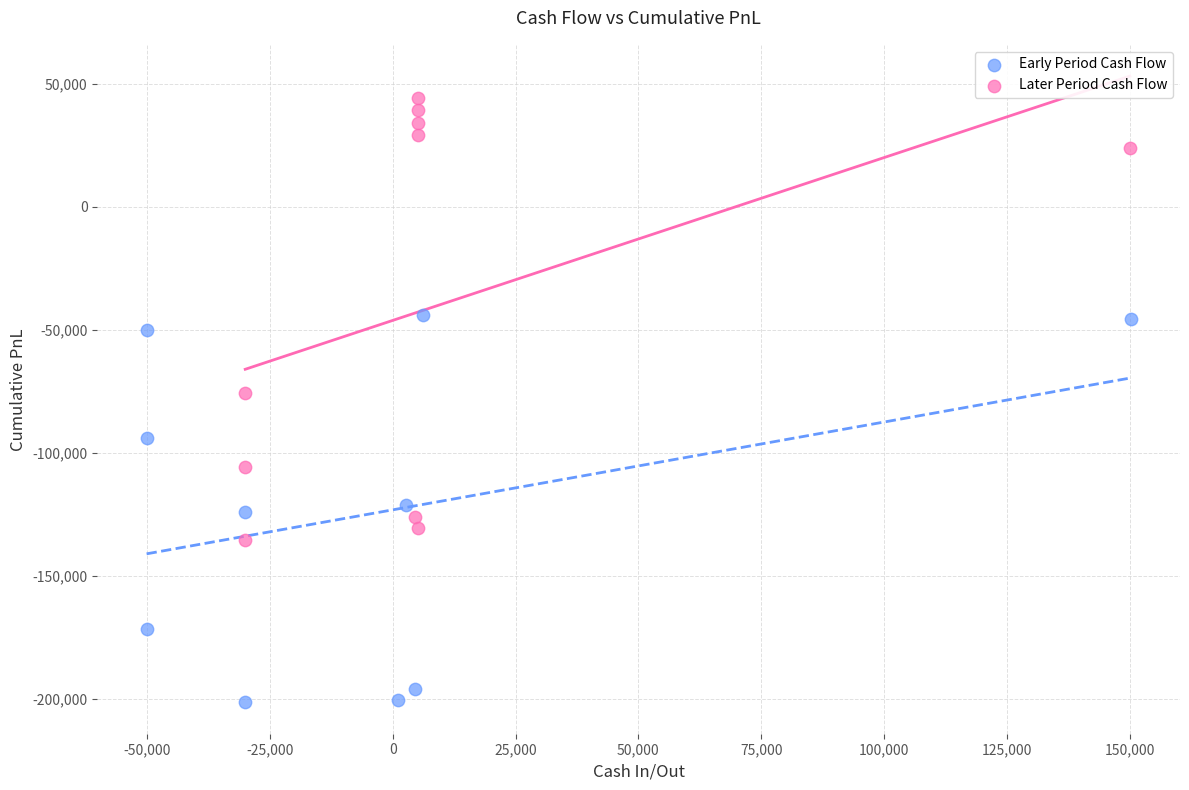

Which series reaches the minimum Y coordinate?

Early Period Cash Flow